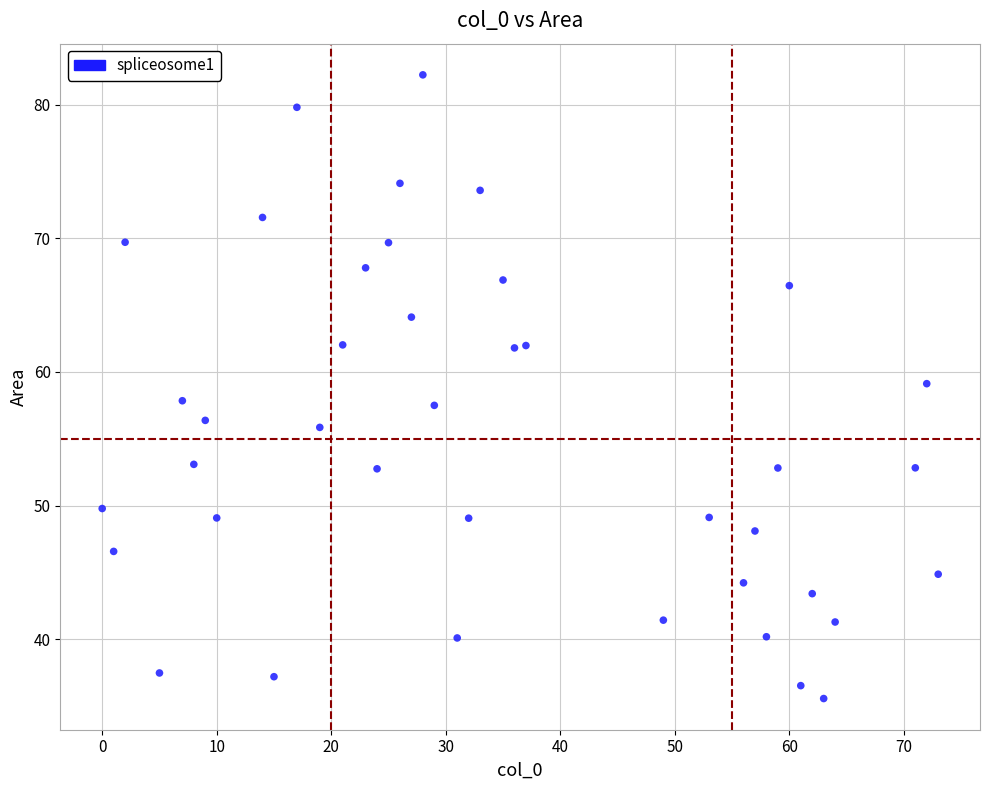

What is the range of X values (max minus min)?

73.0